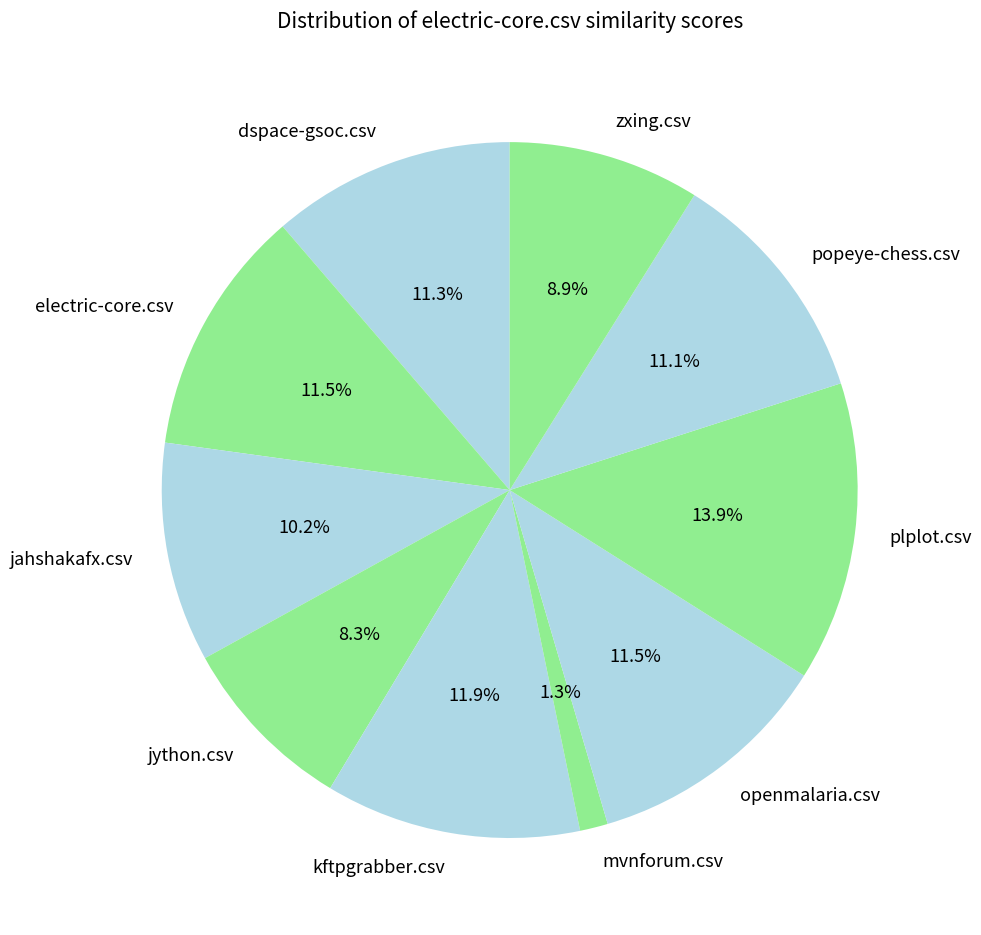

True or false: jython.csv accounts for 8% of the total.

True